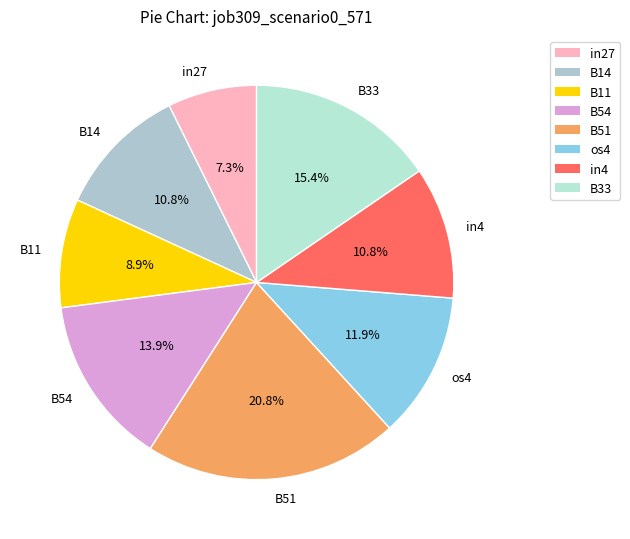

Which category has the biggest portion of the pie?

B51